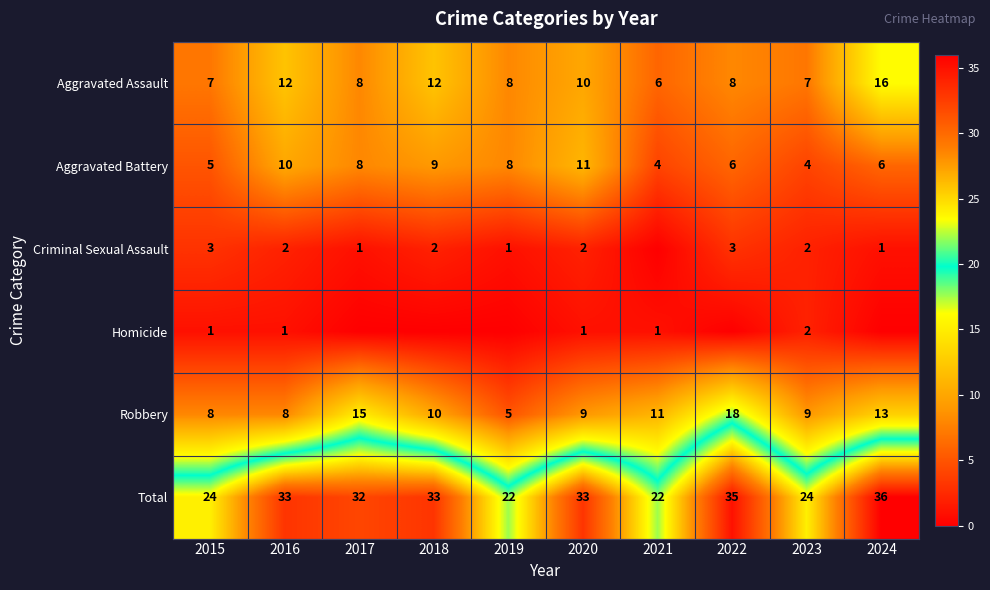

What is the spread (max minus min) of values at 2016?

32